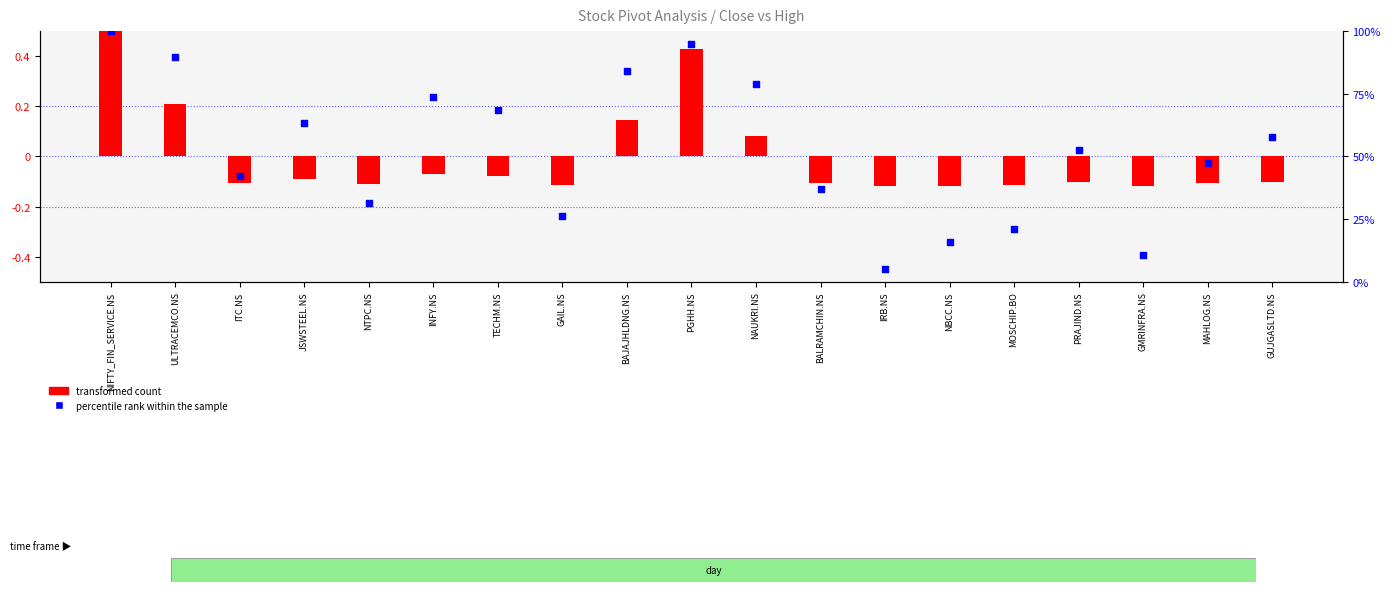

Which series reaches the maximum Y coordinate?

percentile rank within the sample